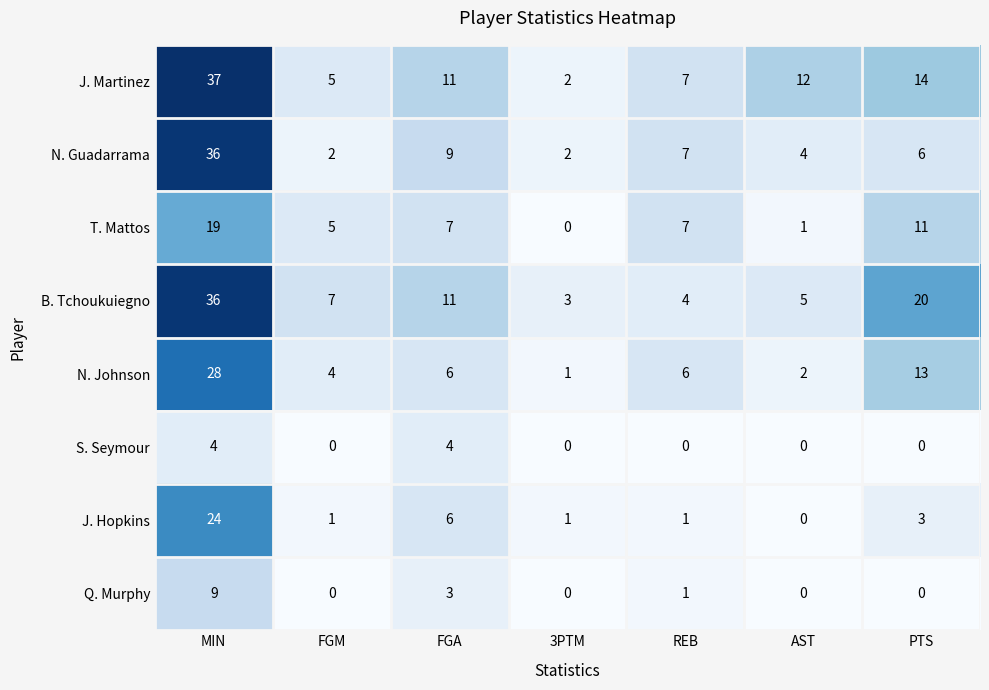

At which label does J. Martinez reach its peak?

MIN